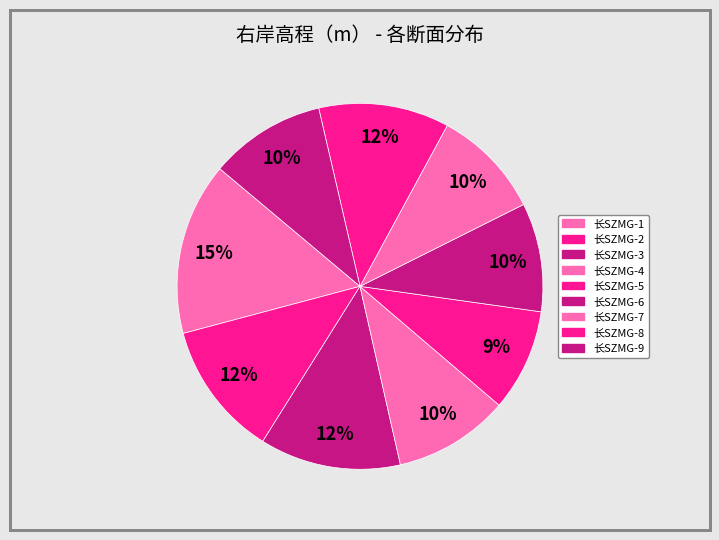

Rank the categories by value from highest to lowest.

长SZMG-1, 长SZMG-3, 长SZMG-2, 长SZMG-8, 长SZMG-9, 长SZMG-4, 长SZMG-7, 长SZMG-6, 长SZMG-5